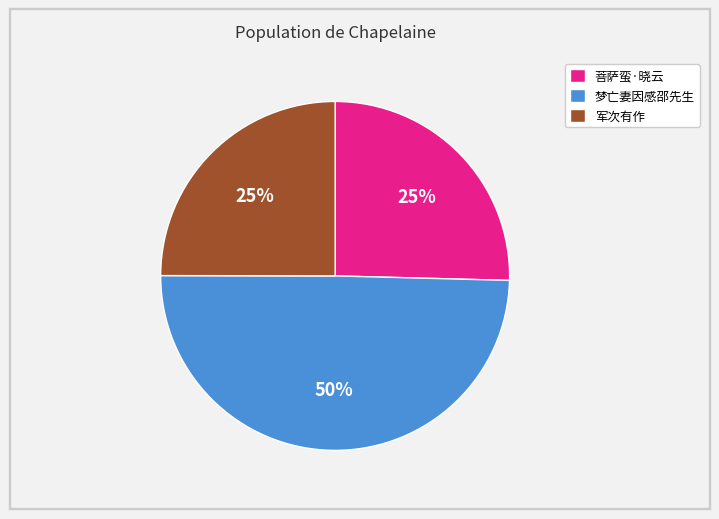

Is there a majority slice in this chart?

No